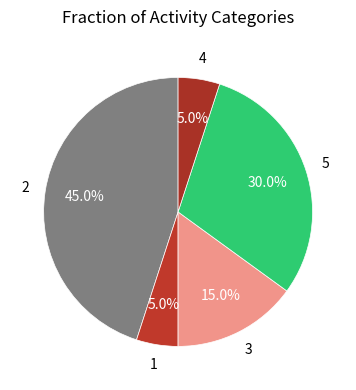

Do 5 and 2 together represent more than half of the pie?

Yes